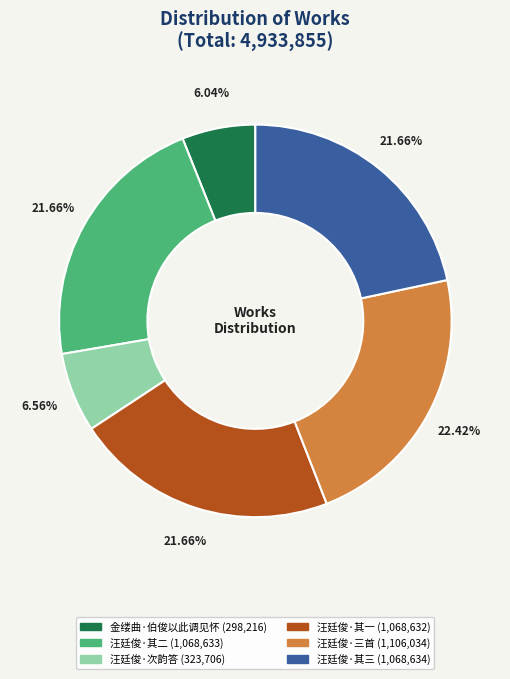

Does any single category account for the majority?

No